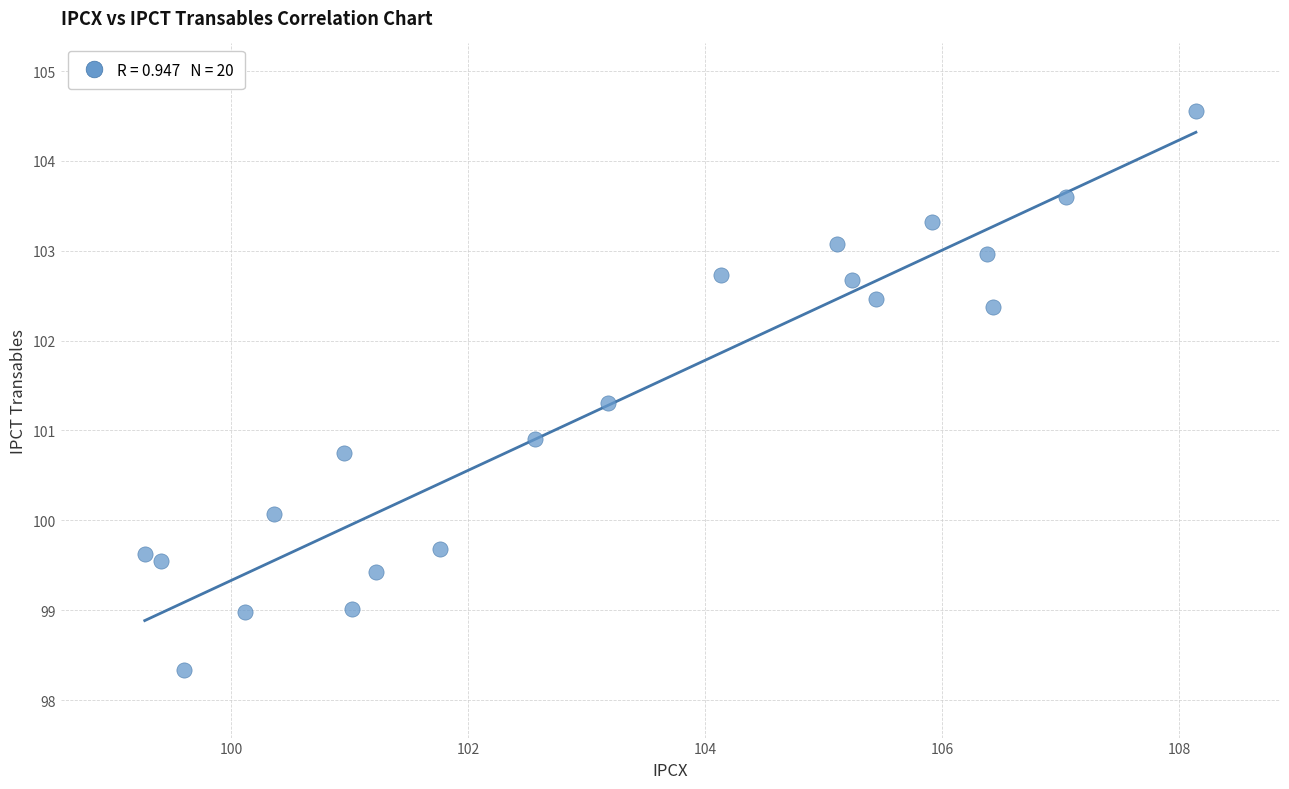

What Y value in the scatter plot is closest to 101?

100.9